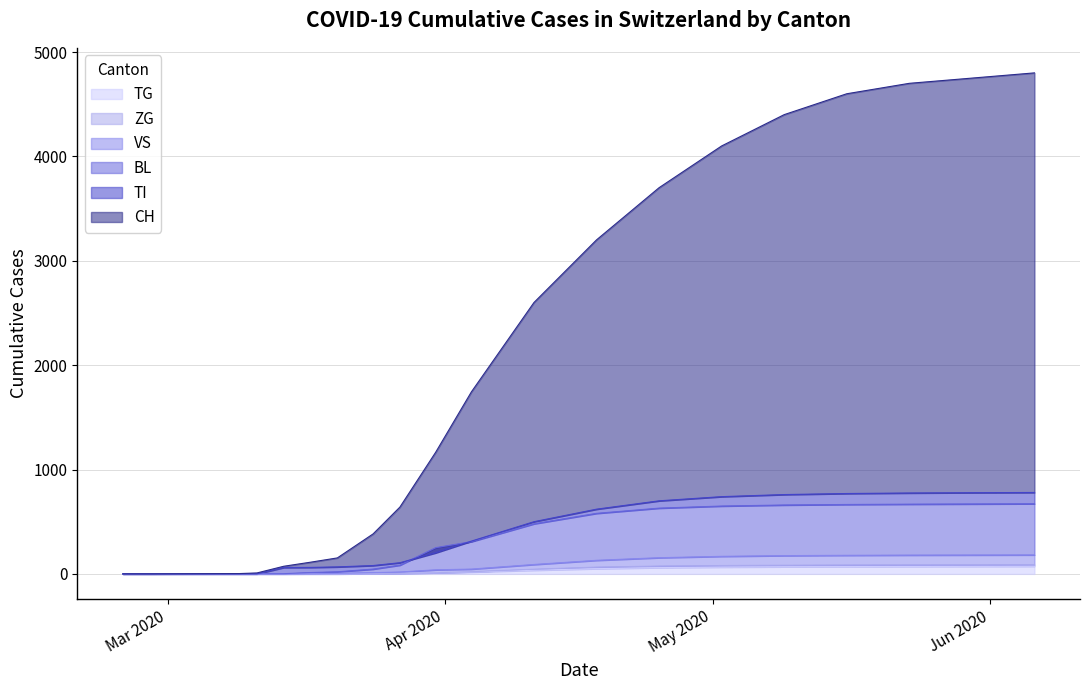

Reading left to right, list all the values displayed in this chart.

CH: 2020-02-25=0	2020-02-28=0	2020-03-09=3	2020-03-11=9	2020-03-14=73	2020-03-17=112	2020-03-20=153	2020-03-24=383	2020-03-27=640	2020-03-31=1165	2020-04-04=1744	2020-04-11=2600	2020-04-18=3200	2020-04-25=3700	2020-05-02=4100	2020-05-09=4400	2020-05-16=4600	2020-05-23=4700	2020-05-30=4750	2020-06-06=4800
TI: 2020-02-25=0	2020-02-28=0	2020-03-09=0	2020-03-11=0	2020-03-14=61	2020-03-17=62	2020-03-20=67	2020-03-24=80	2020-03-27=107	2020-03-31=202	2020-04-04=314	2020-04-11=500	2020-04-18=620	2020-04-25=700	2020-05-02=740	2020-05-09=760	2020-05-16=770	2020-05-23=775	2020-05-30=778	2020-06-06=780
BL: 2020-02-25=0	2020-02-28=0	2020-03-09=1	2020-03-11=2	2020-03-14=2	2020-03-17=13	2020-03-20=20	2020-03-24=46	2020-03-27=84	2020-03-31=251	2020-04-04=309	2020-04-11=480	2020-04-18=580	2020-04-25=630	2020-05-02=650	2020-05-09=660	2020-05-16=665	2020-05-23=668	2020-05-30=670	2020-06-06=672
VS: 2020-02-25=0	2020-02-28=0	2020-03-09=0	2020-03-11=0	2020-03-14=0	2020-03-17=1	2020-03-20=5	2020-03-24=12	2020-03-27=18	2020-03-31=39	2020-04-04=46	2020-04-11=90	2020-04-18=130	2020-04-25=155	2020-05-02=168	2020-05-09=175	2020-05-16=178	2020-05-23=180	2020-05-30=181	2020-06-06=182
ZG: 2020-02-25=0	2020-02-28=0	2020-03-09=0	2020-03-11=0	2020-03-14=0	2020-03-17=0	2020-03-20=0	2020-03-24=2	2020-03-27=5	2020-03-31=11	2020-04-04=21	2020-04-11=45	2020-04-18=65	2020-04-25=75	2020-05-02=80	2020-05-09=83	2020-05-16=85	2020-05-23=86	2020-05-30=87	2020-06-06=88
TG: 2020-02-25=0	2020-02-28=0	2020-03-09=0	2020-03-11=0	2020-03-14=0	2020-03-17=0	2020-03-20=0	2020-03-24=2	2020-03-27=5	2020-03-31=11	2020-04-04=18	2020-04-11=35	2020-04-18=50	2020-04-25=60	2020-05-02=65	2020-05-09=68	2020-05-16=70	2020-05-23=71	2020-05-30=72	2020-06-06=73